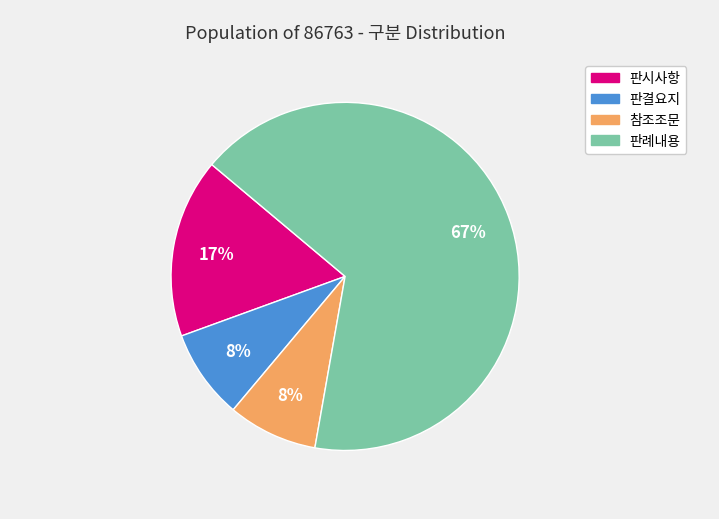

Is it true that 판결요지 is 8% of the pie?

True